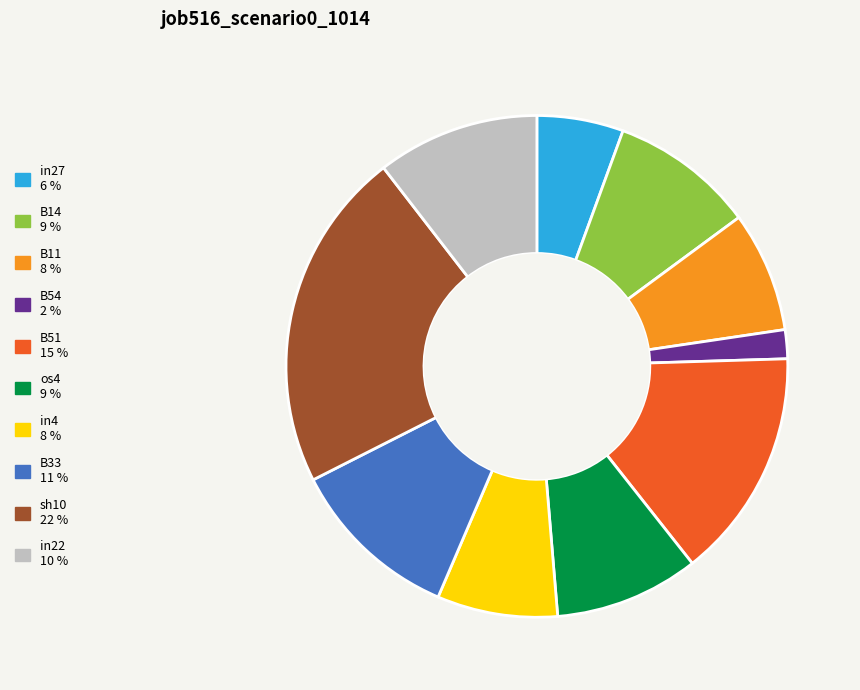

True or false: in27 accounts for 16% of the total.

False